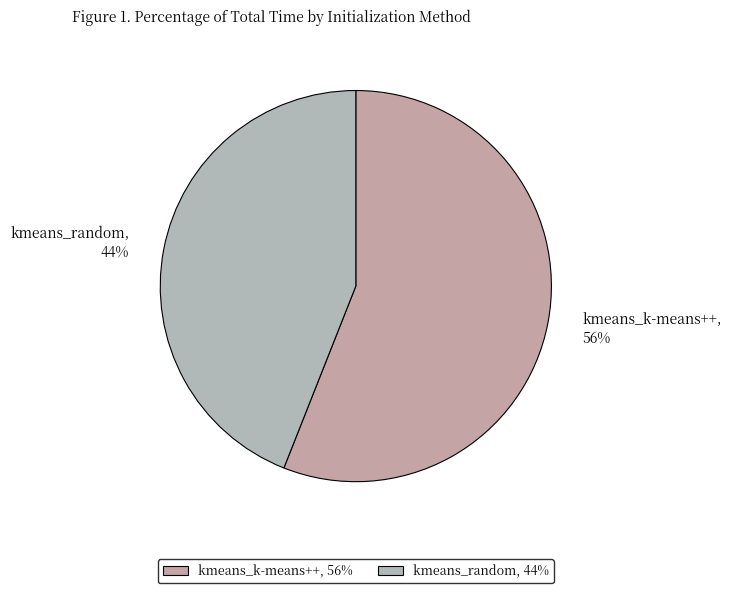

What is the smallest slice in the pie chart?

kmeans_random